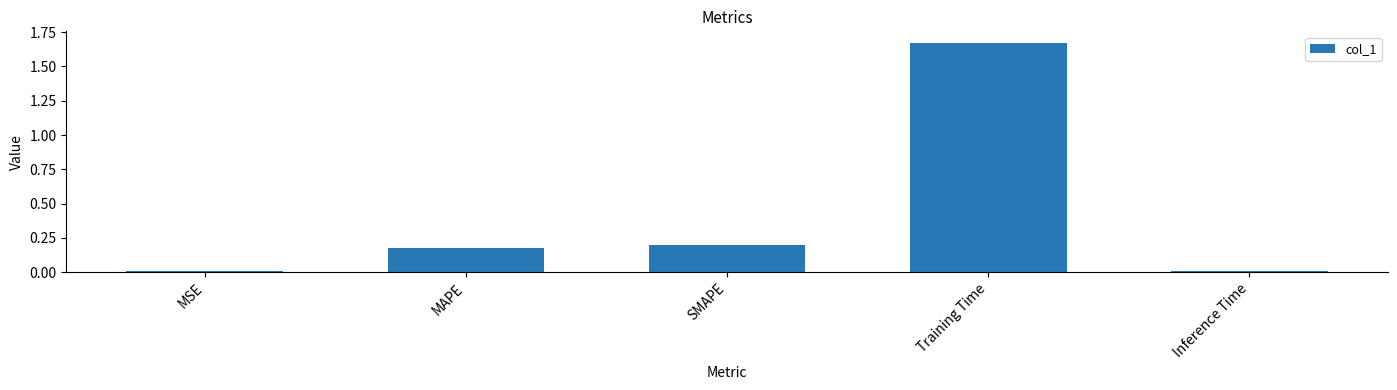

Is it true that the value at MAPE is 0.3?

False